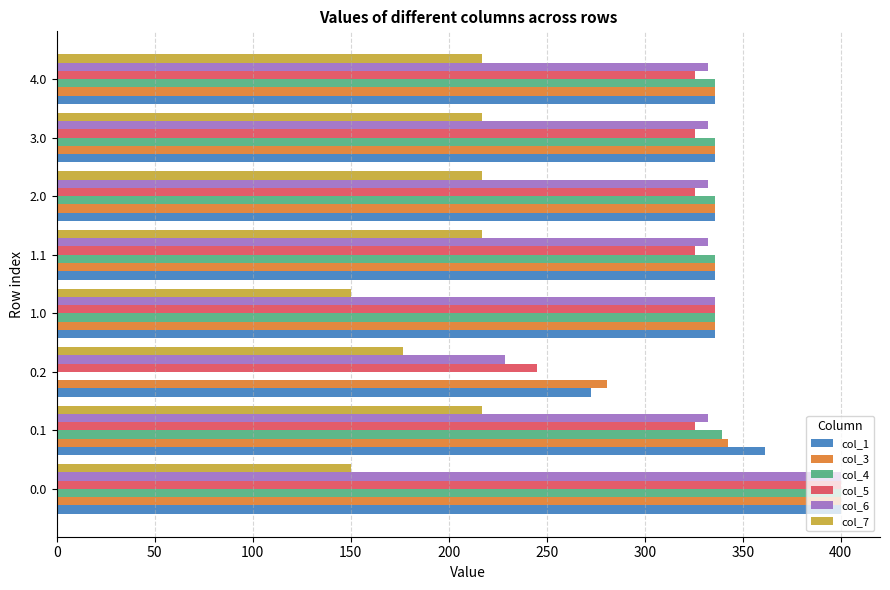

The value of col_1 at 1.0 is 336.0. True or false?

True